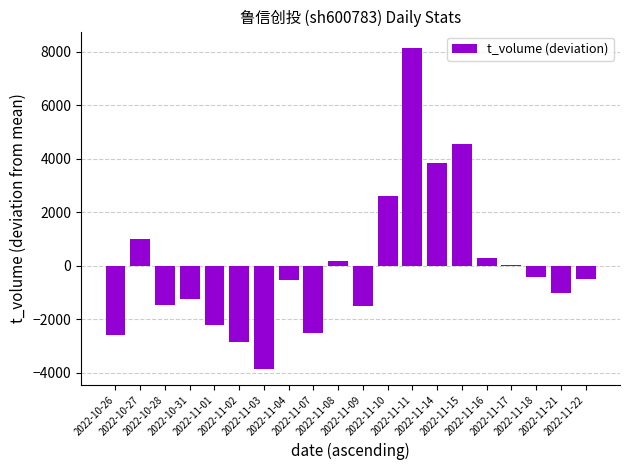

What is the difference between the values at 2022-11-02 and 2022-11-14?

6675.0